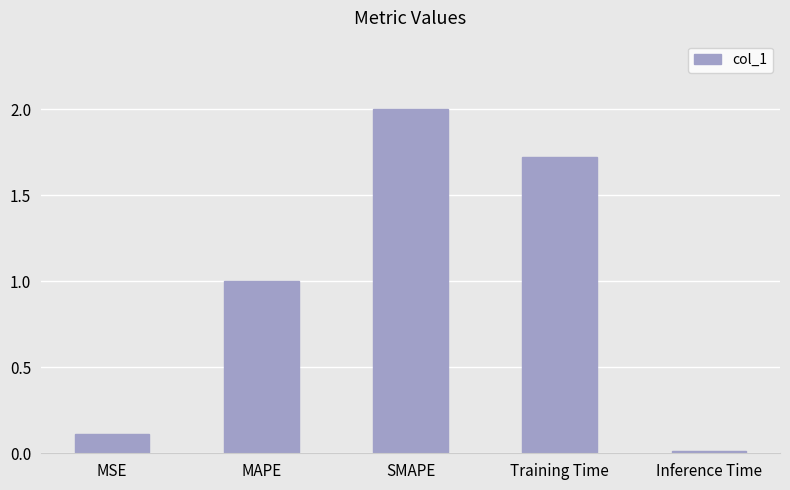

What is the label of the 5th bar from the left?

Inference Time